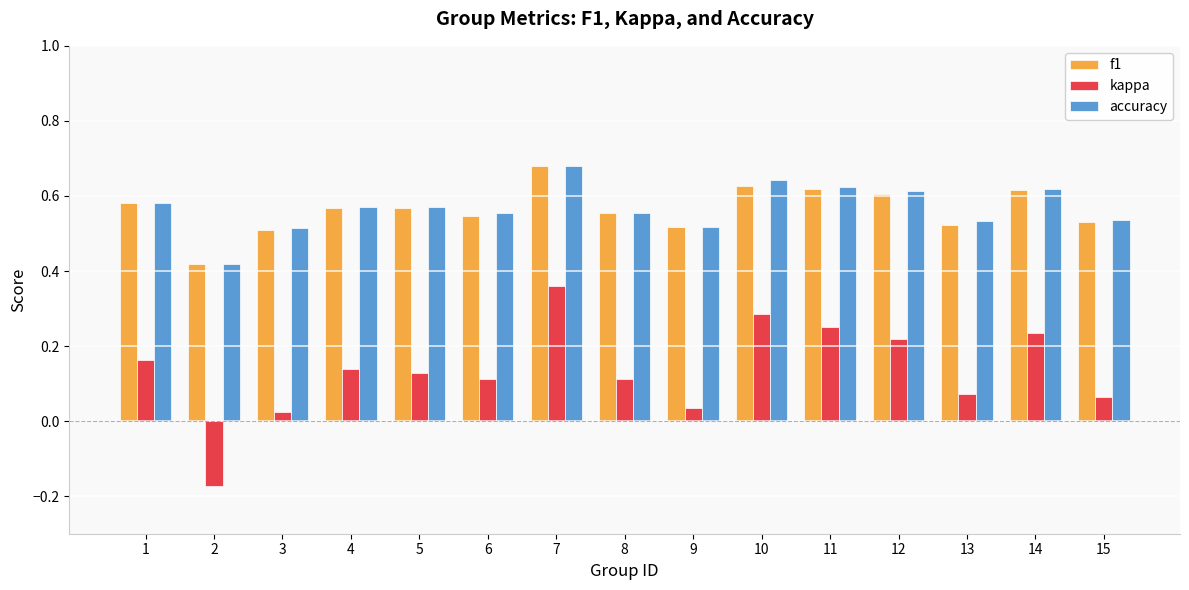

Is it true that accuracy equals 0.6 at 8?

True